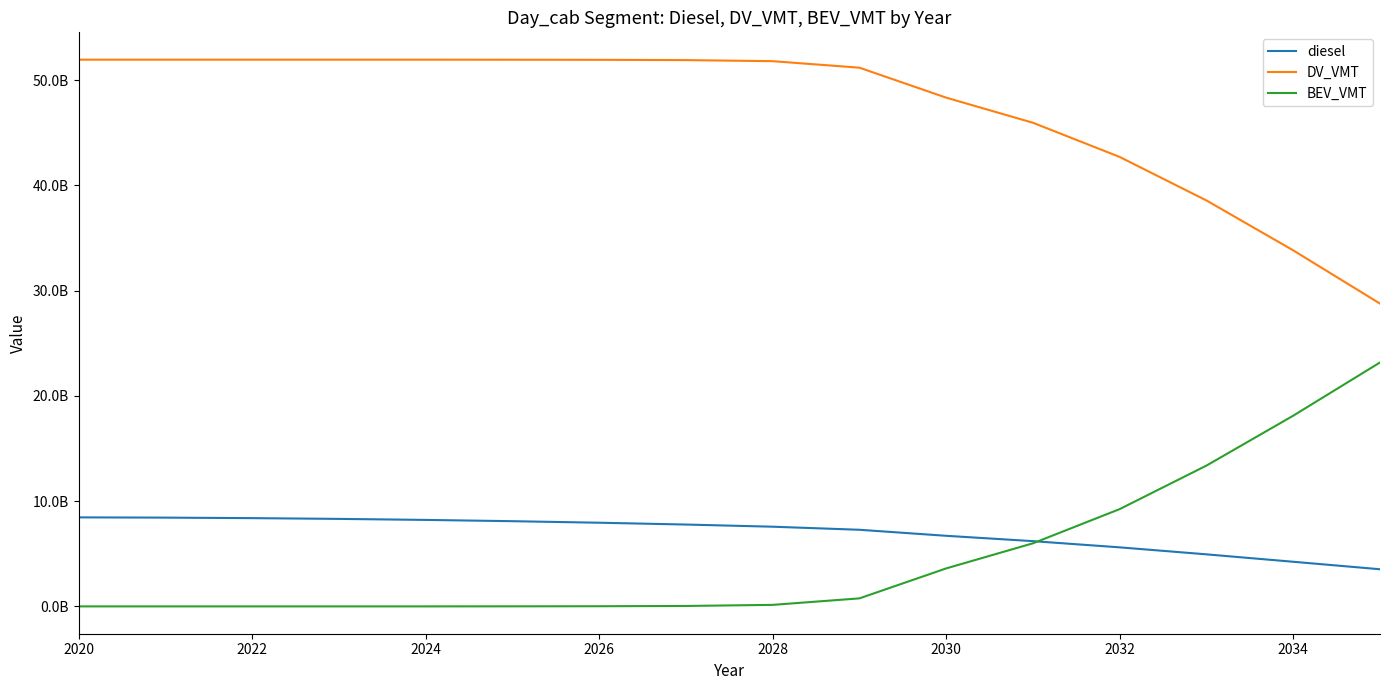

What is the maximum value for BEV_VMT?

23174040811.7